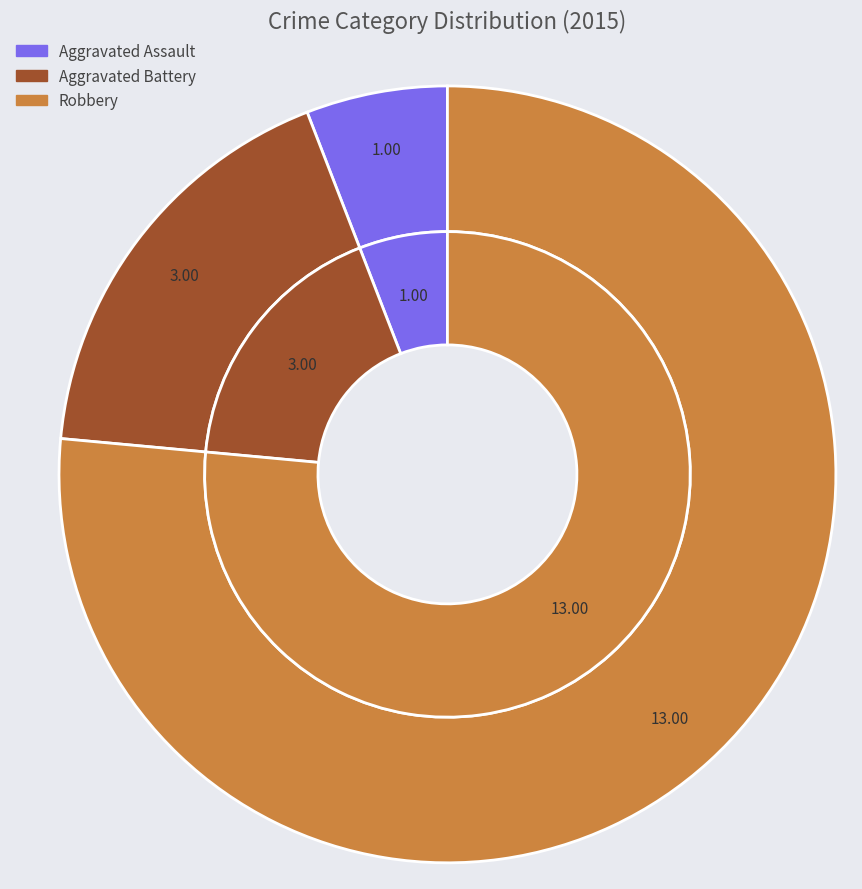

To the nearest percent, what percentage of the pie is Robbery?

76%